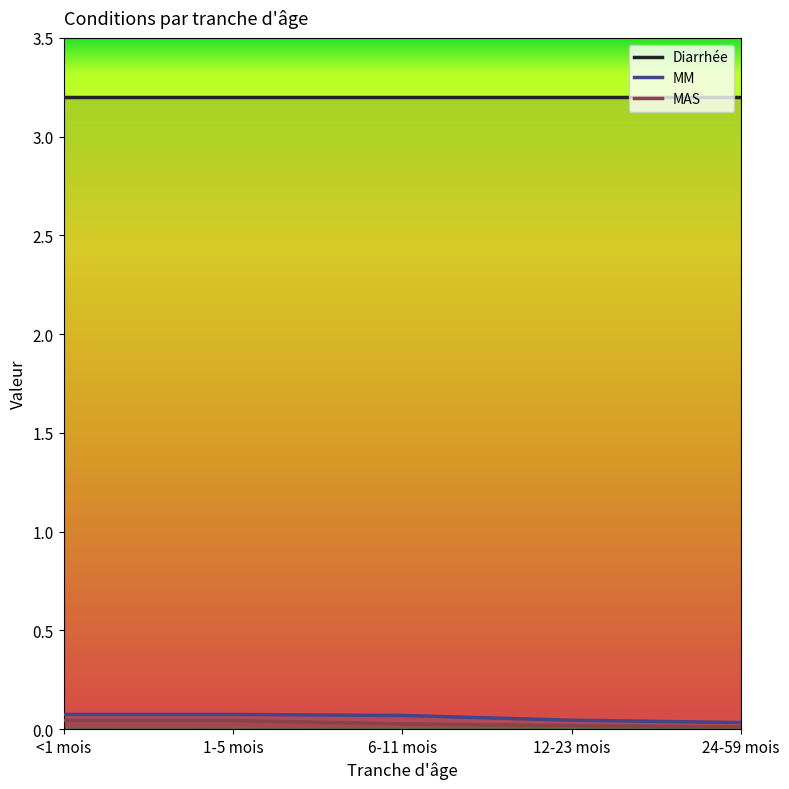

Which series has the largest total across all categories?

Diarrhée